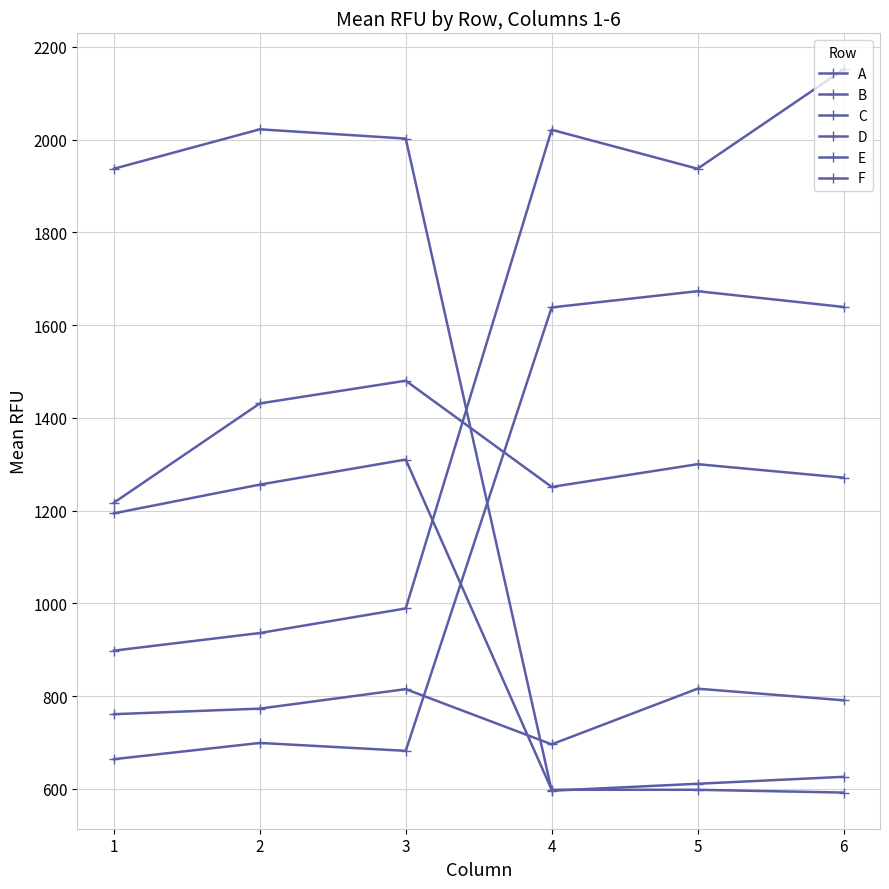

Count the number of categories in the chart.

6